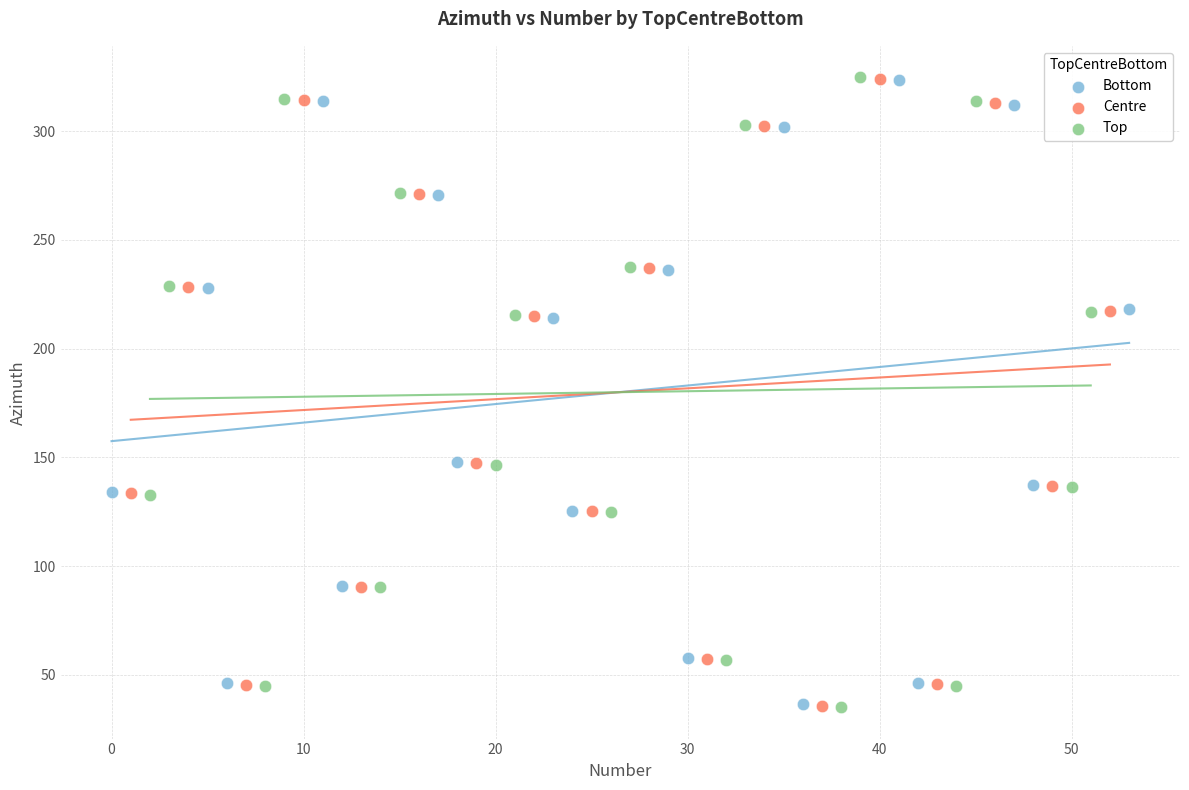

Which series has the widest spread of Y values?

Top